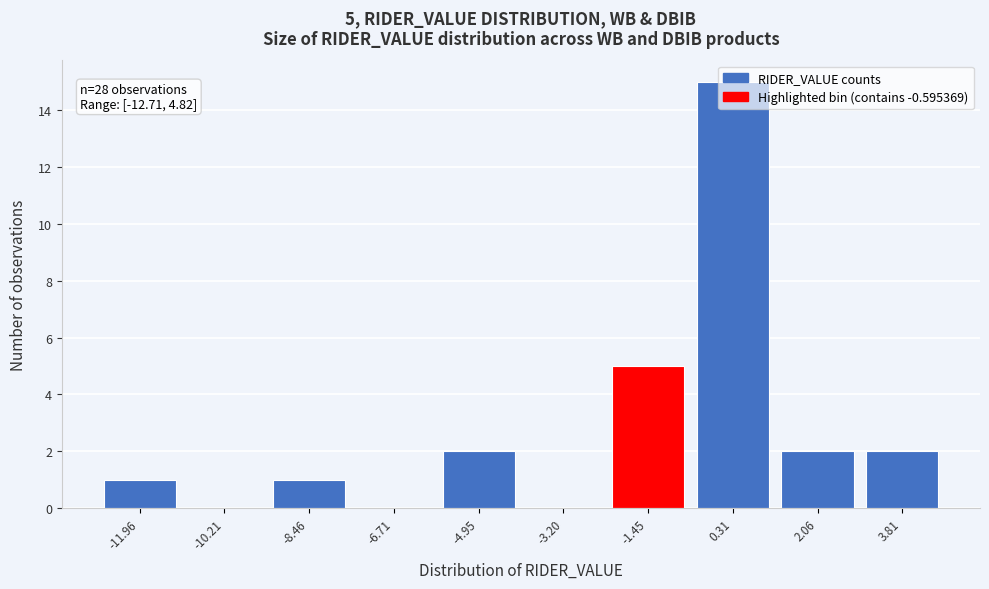

Which range on the x-axis has the tallest bar?

-0.4 to 1.4